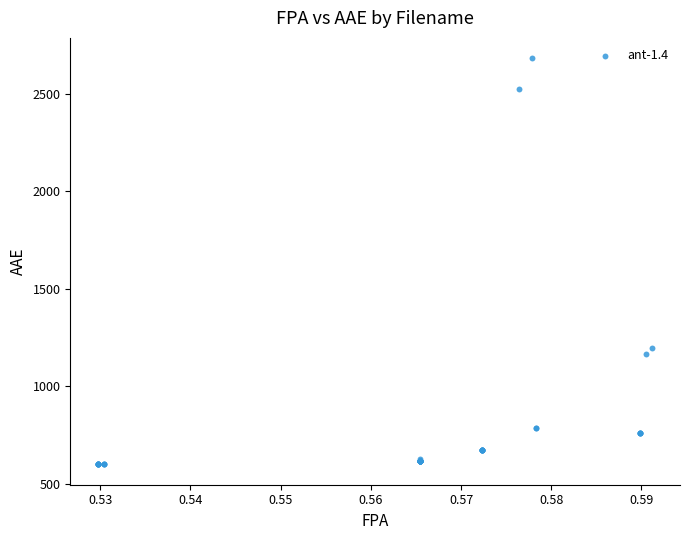

What Y value in the scatter plot is closest to 1641?

1196.8